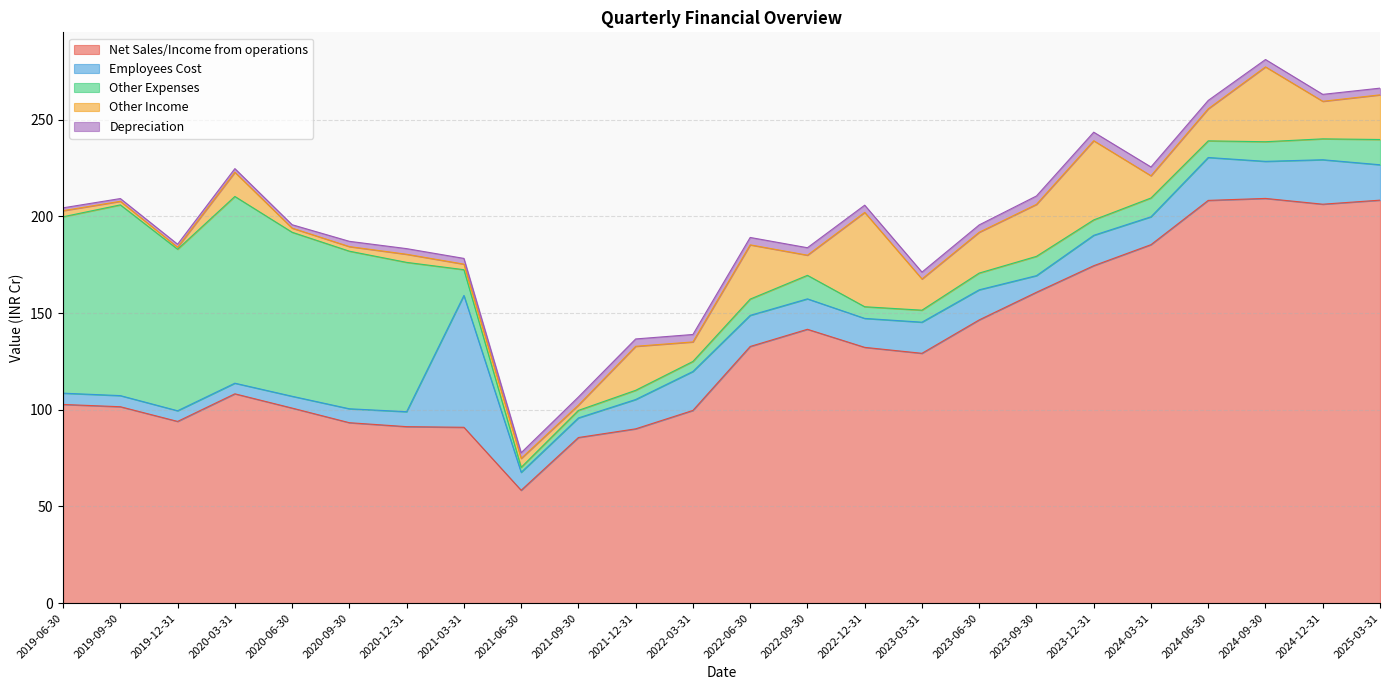

Reading right to left, transcribe all the data shown in this chart.

Net Sales/Income from operations: 208.4	206.3	209.3	208.3	185.4	174.5	160.8	146.5	129.2	132.3	141.6	132.7	99.7	90.1	85.7	58.4	90.9	91.3	93.3	100.9	108.2	94.0	101.6	102.8
Employees Cost: 18.3	23.0	19.2	22.2	14.4	15.7	8.6	15.6	16.1	15.0	15.7	16.1	20.1	15.2	10.1	9.3	68.2	7.7	7.2	6.1	5.5	5.5	5.8	5.8
Other Expenses: 13.1	10.8	10.2	8.6	9.7	8.0	10.0	8.7	6.2	6.0	12.2	8.4	5.2	4.8	3.9	2.6	13.3	77.2	81.5	84.8	96.5	83.5	98.6	91.2
Other Income: 23.1	19.4	38.7	16.6	11.5	40.9	26.9	21.1	16.1	48.8	10.4	28.1	10.1	22.8	2.7	4.6	2.9	4.2	2.4	2.1	12.5	1.0	1.9	3.2
Depreciation: 3.5	3.6	3.8	4.3	4.5	4.4	4.3	3.8	3.6	3.7	3.9	3.8	3.9	3.8	4.2	3.0	3.0	2.9	2.7	1.8	1.9	1.6	1.4	1.5